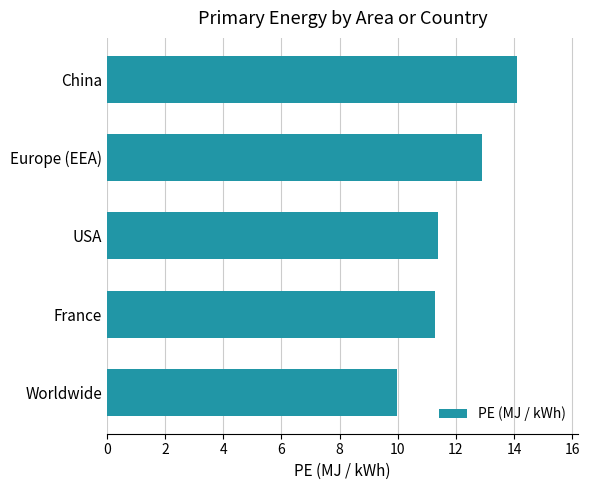

What is the average value?

11.9